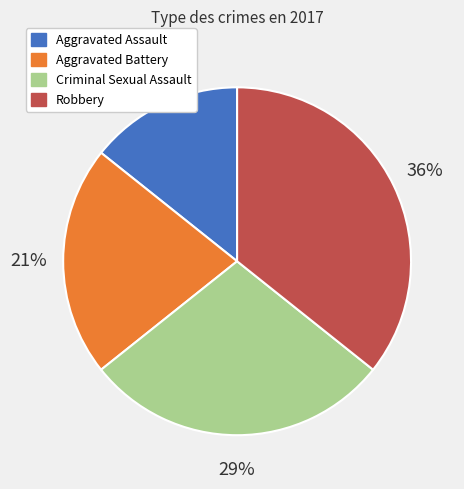

What is the smallest slice in the pie chart?

Aggravated Assault